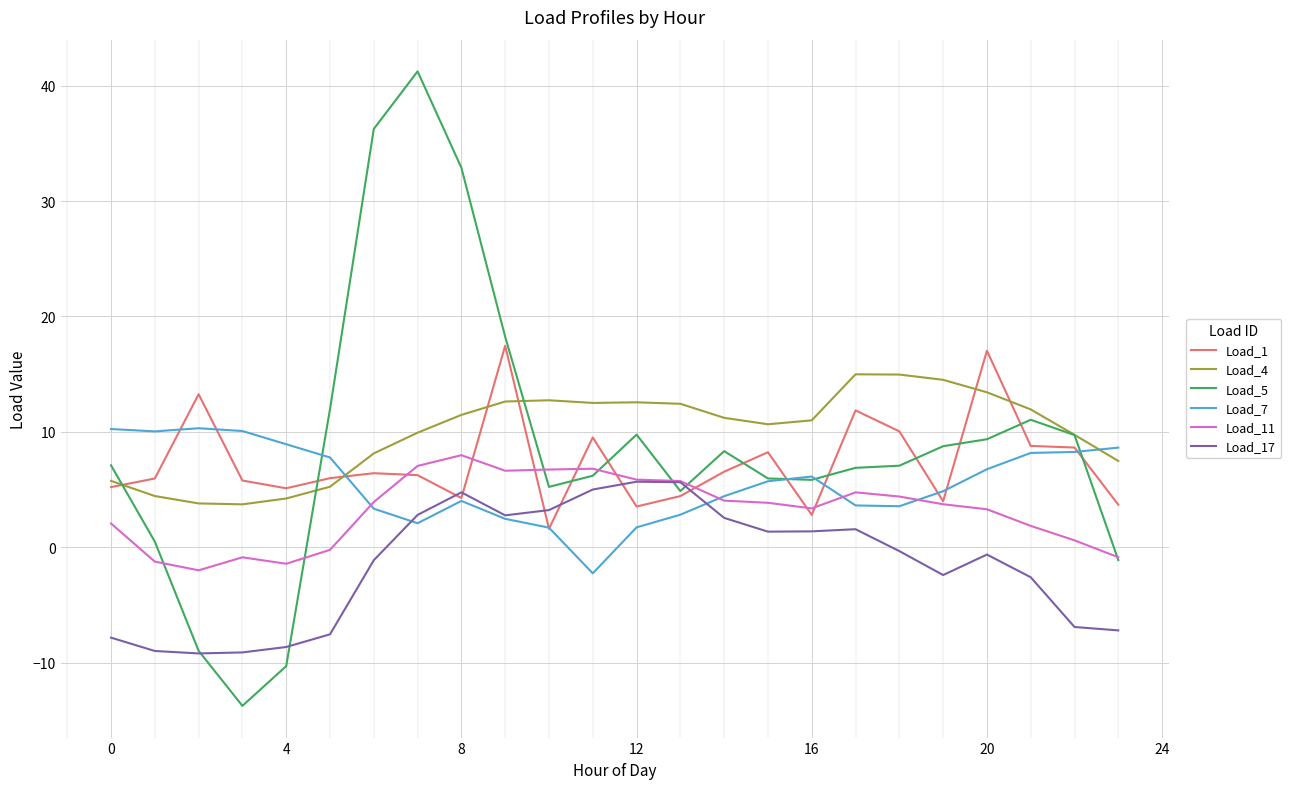

Which series has the widest spread of values?

Load_5